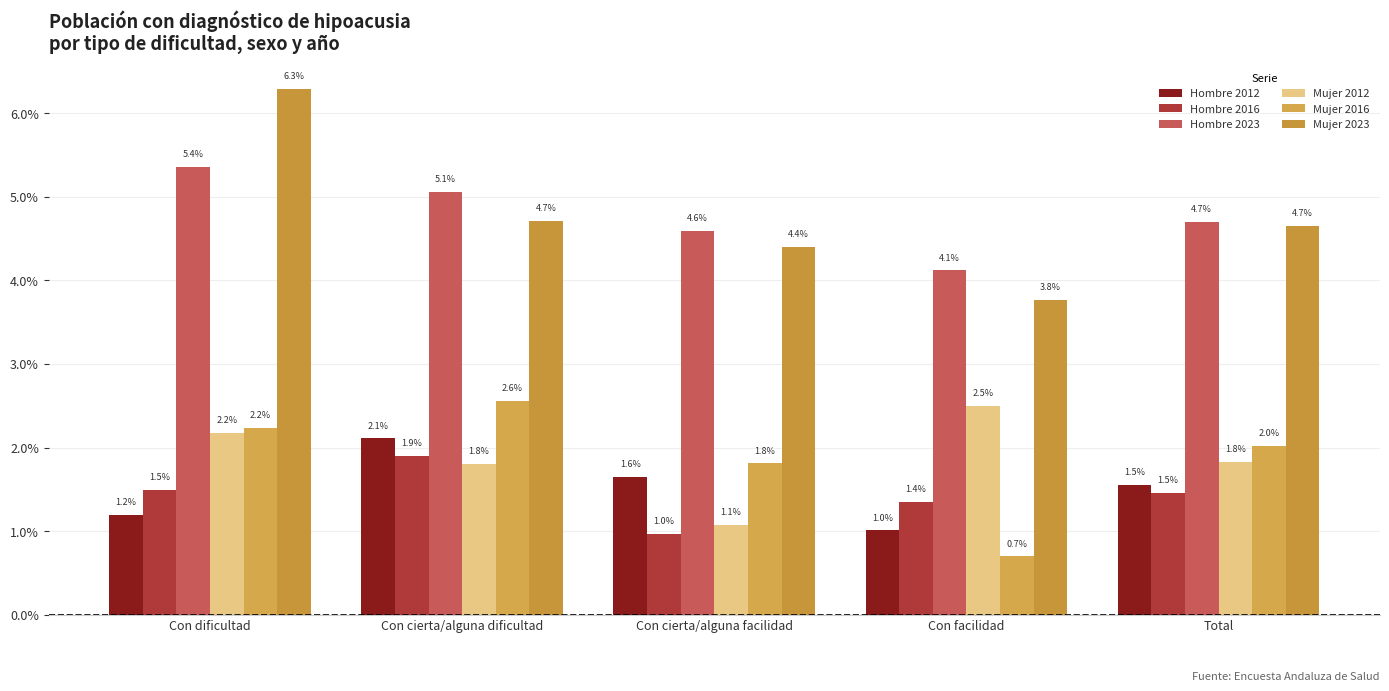

Are the bars horizontal?

No